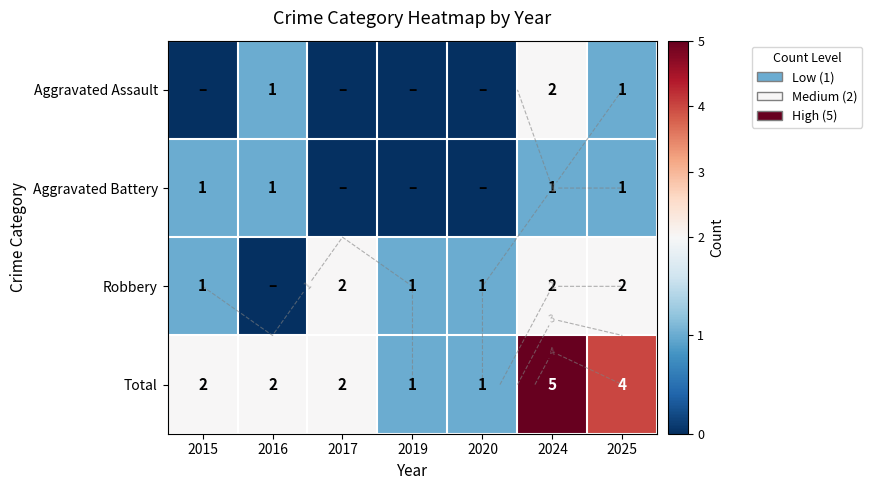

What is the difference between the highest and lowest values at 2024?

4